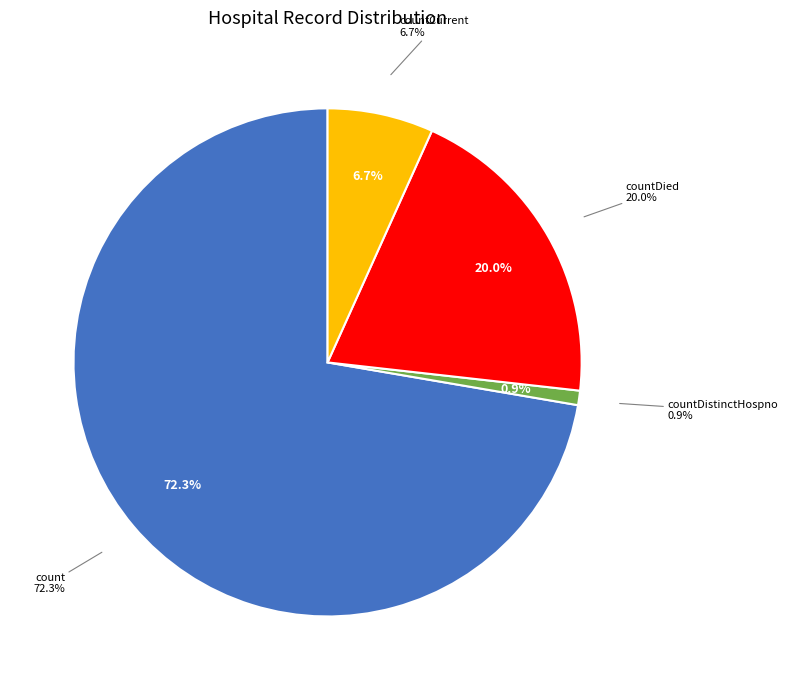

What is the largest slice in the pie chart?

count